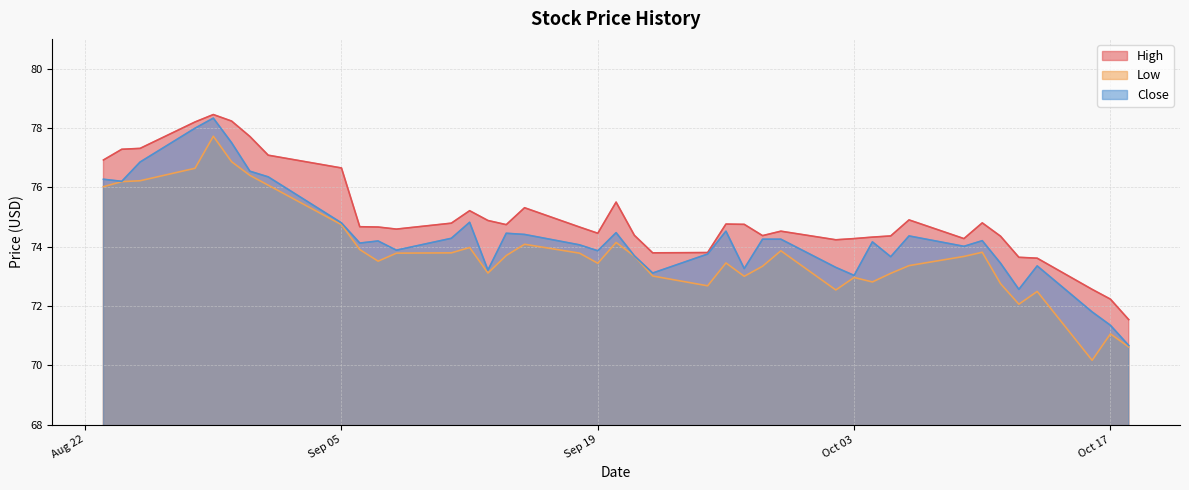

Which series changed the most between 2023-09-28 and 2023-10-02?

Close